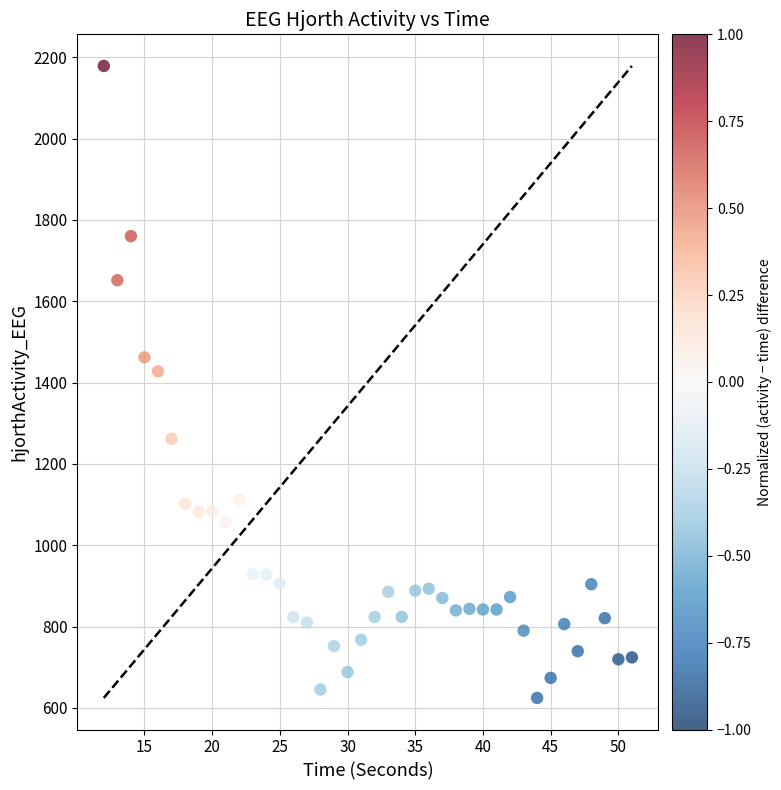

What is the range of Y values (max minus min)?

1553.9